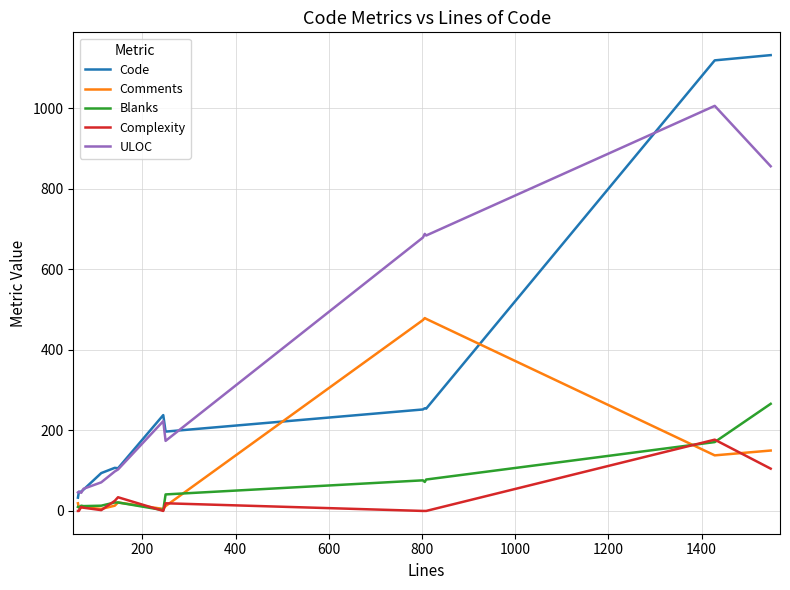

Rank the series by their maximum value, from lowest to highest.

Complexity, Blanks, Comments, ULOC, Code